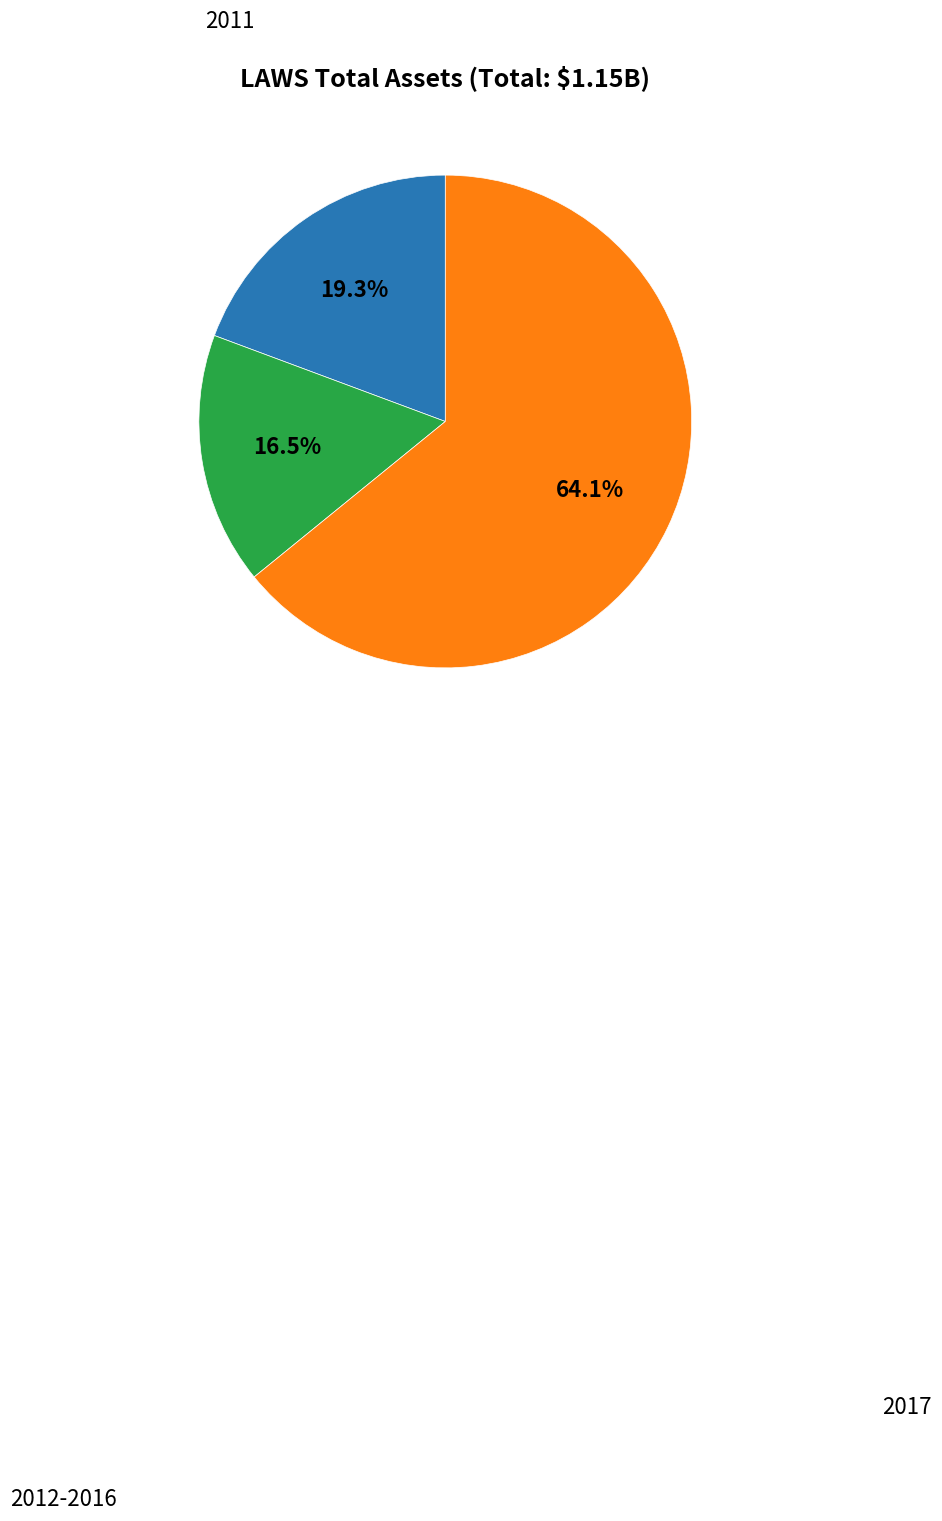

Is there a majority slice in this chart?

Yes